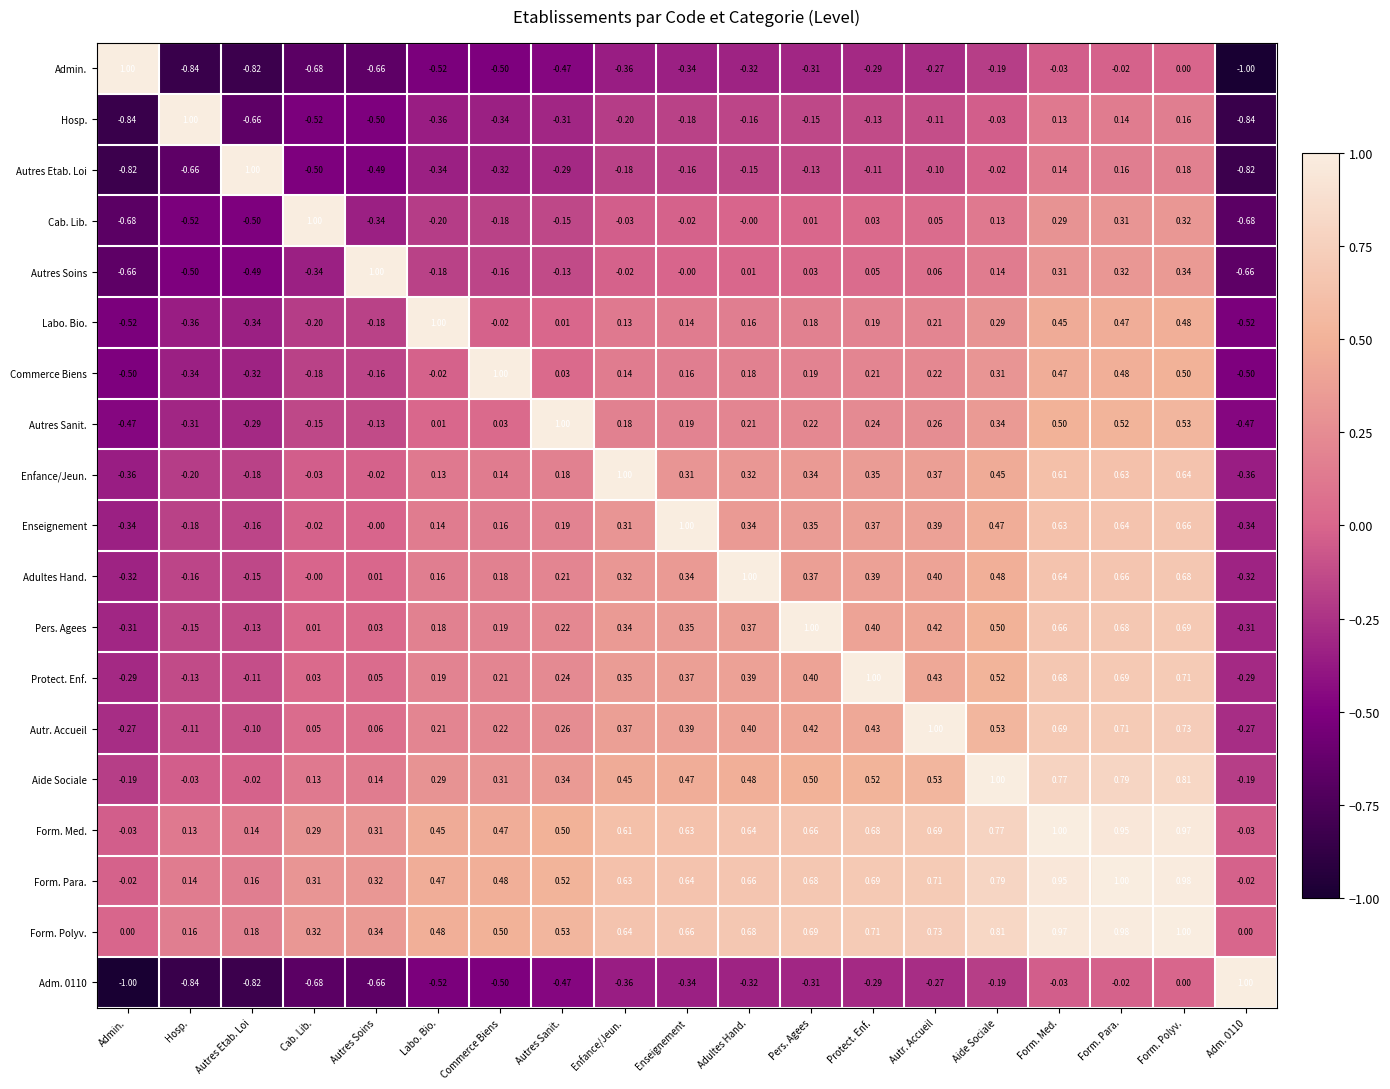

Which series has the largest total across all categories?

Form. Polyv.